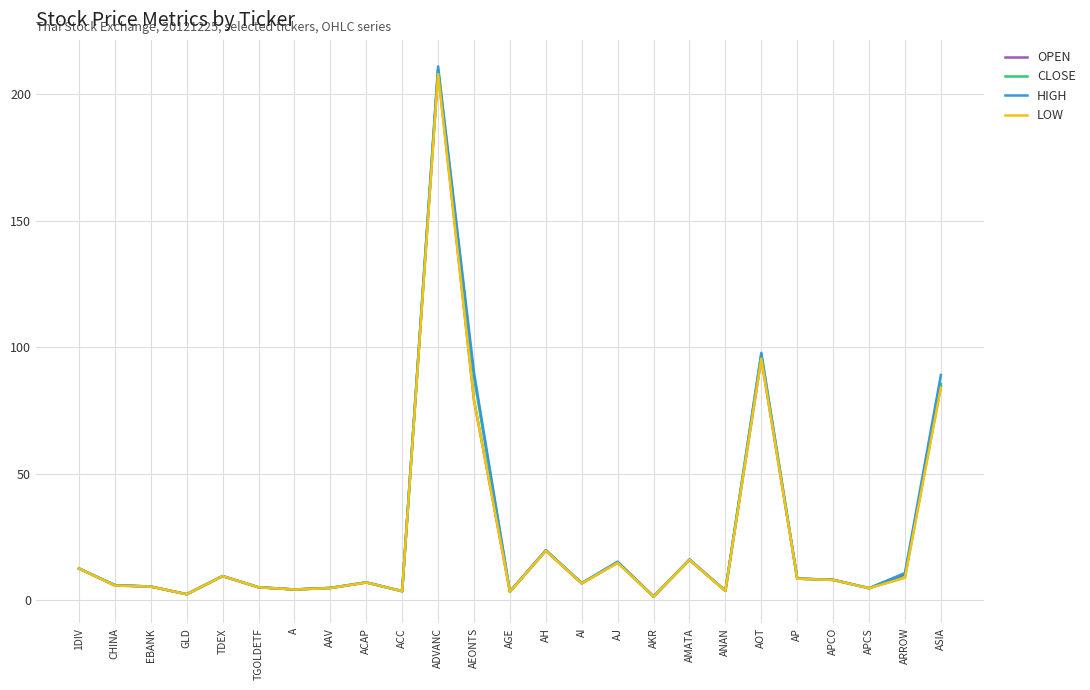

What is the spread (max minus min) of values at ADVANC?

3.0